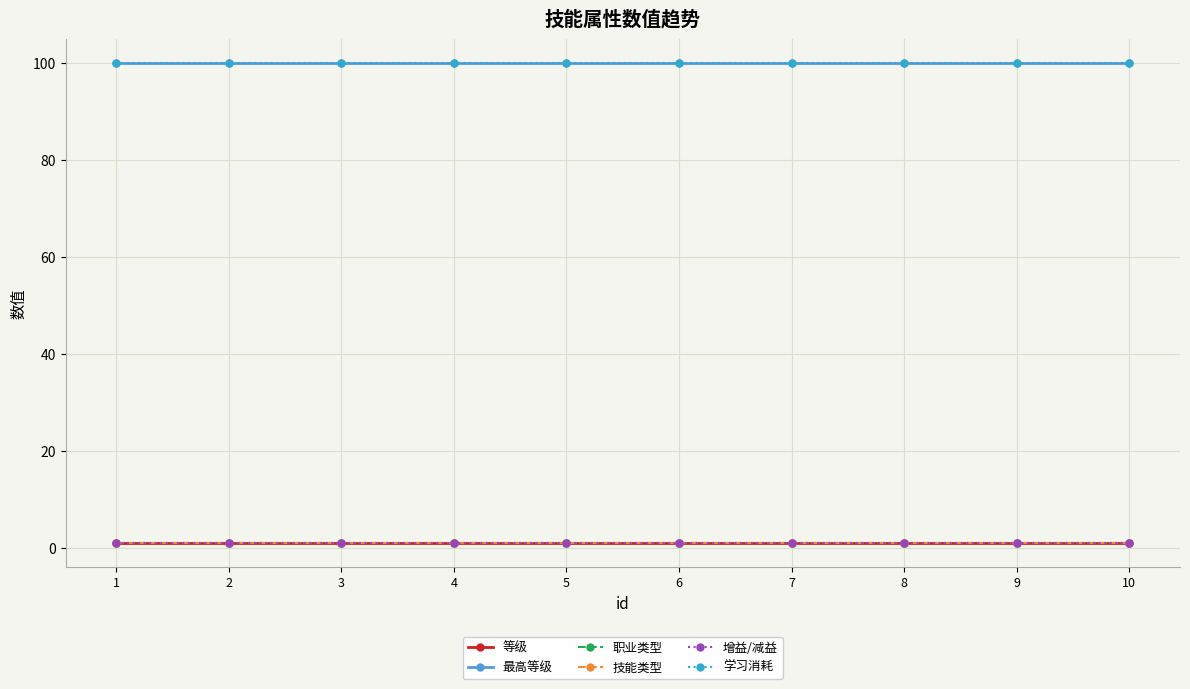

Does the chart have visible grid lines?

Yes